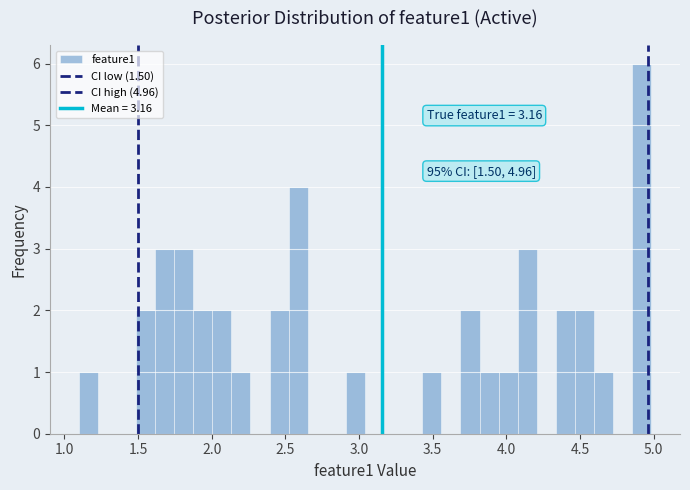

Read against the x-axis, roughly where is the centre of the tallest bar?

4.90